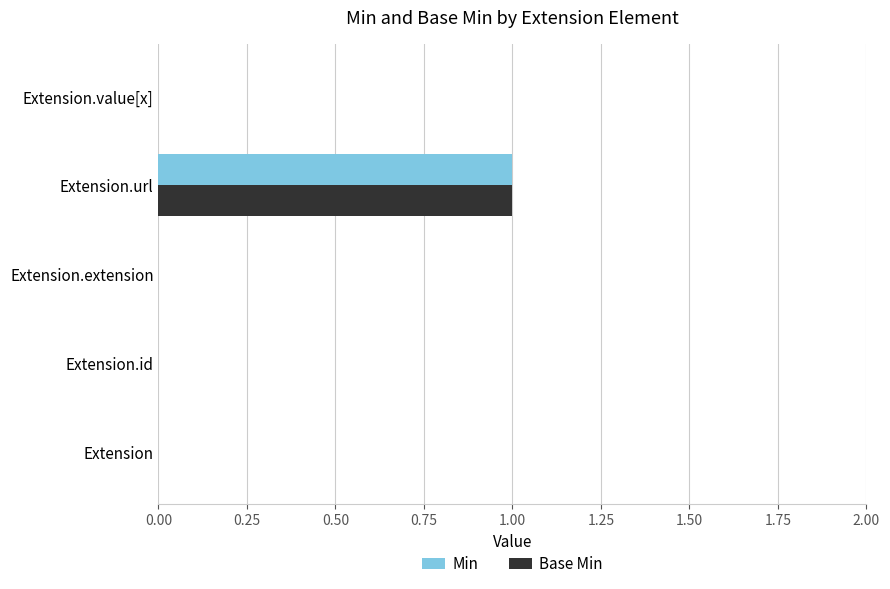

The Min series shows 1 at Extension.url. True or false?

True